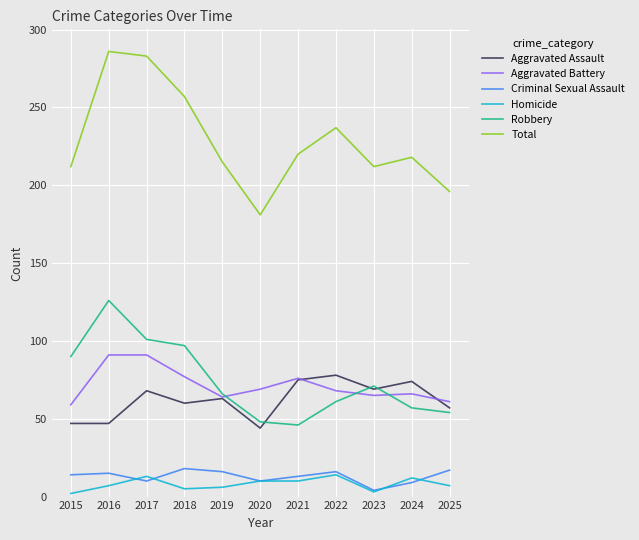

Count the number of data series in this chart.

6